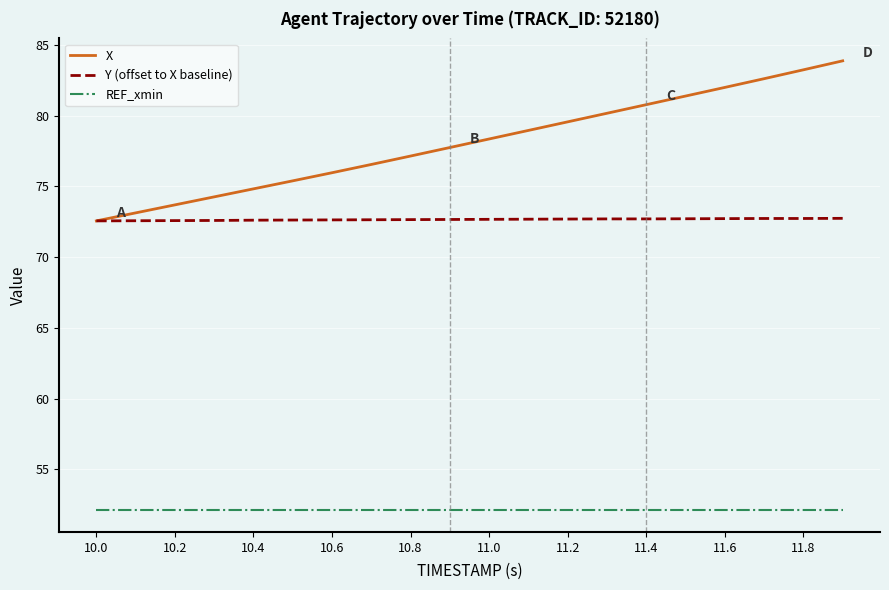

Which series has the largest total across all categories?

X